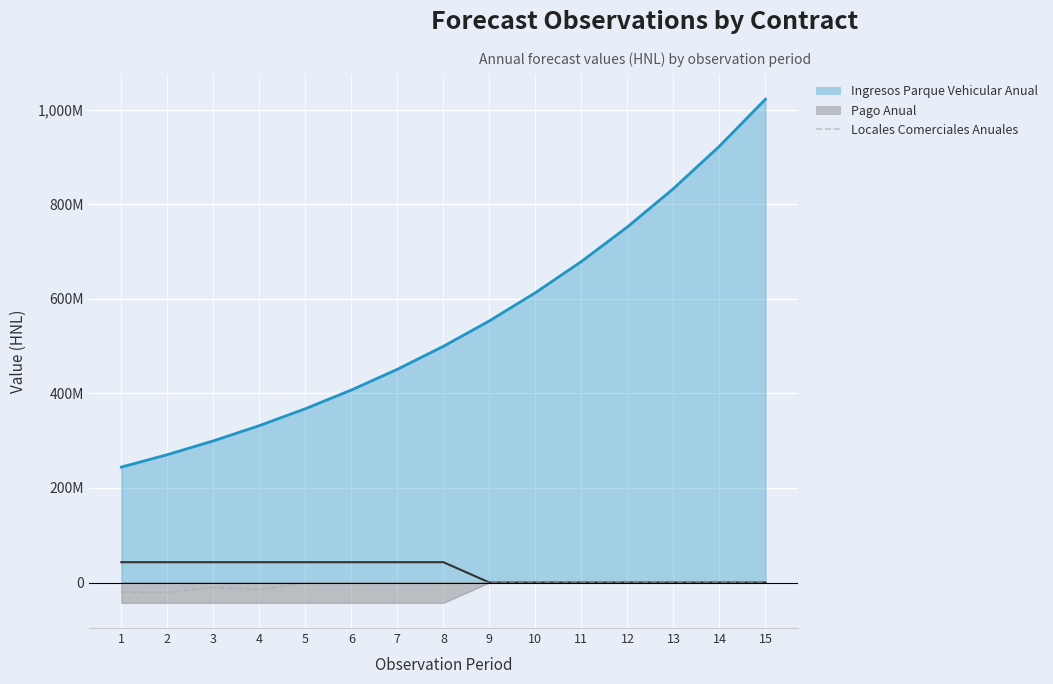

True or false: the data has more than 1 interior local peaks.

False